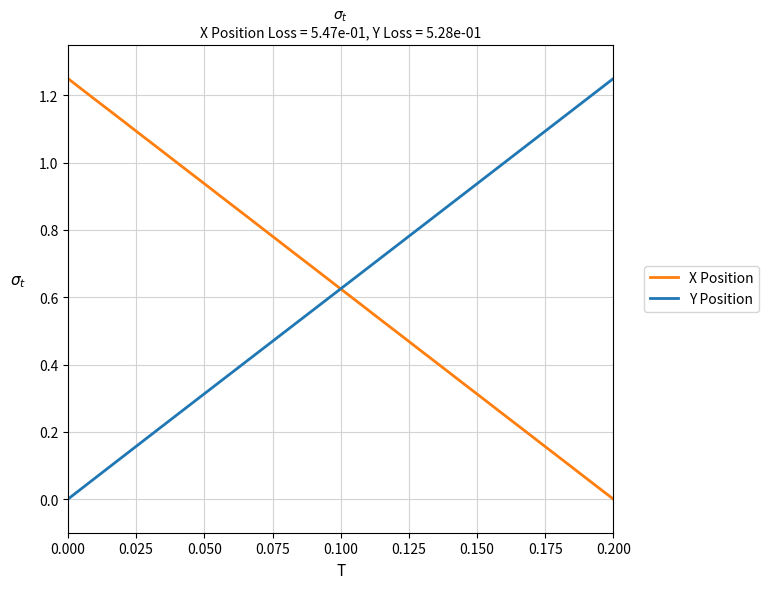

How many times do X Position and Y Position cross each other?

1